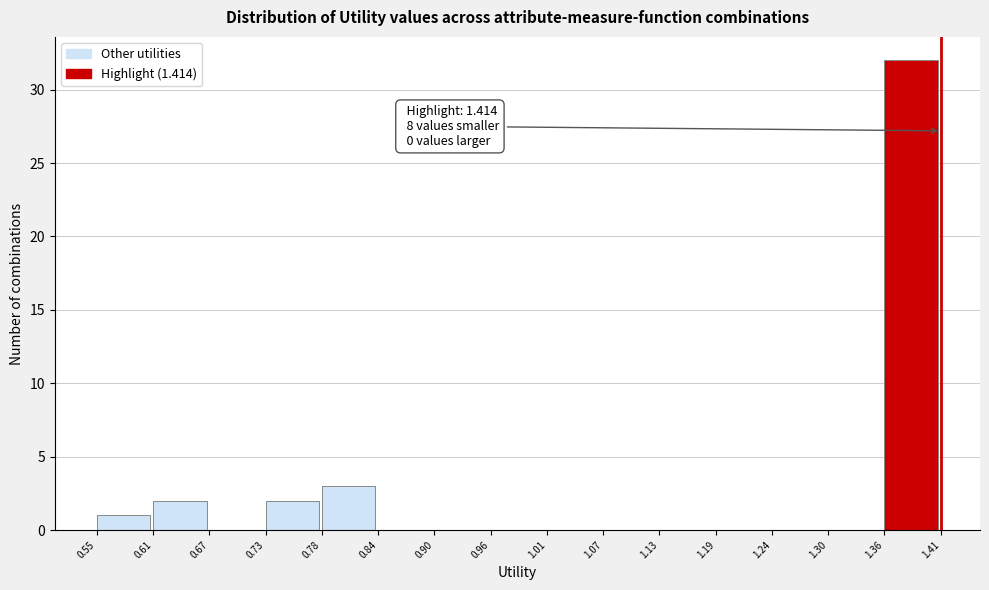

Which range on the x-axis has the tallest bar?

1.36 to 1.41